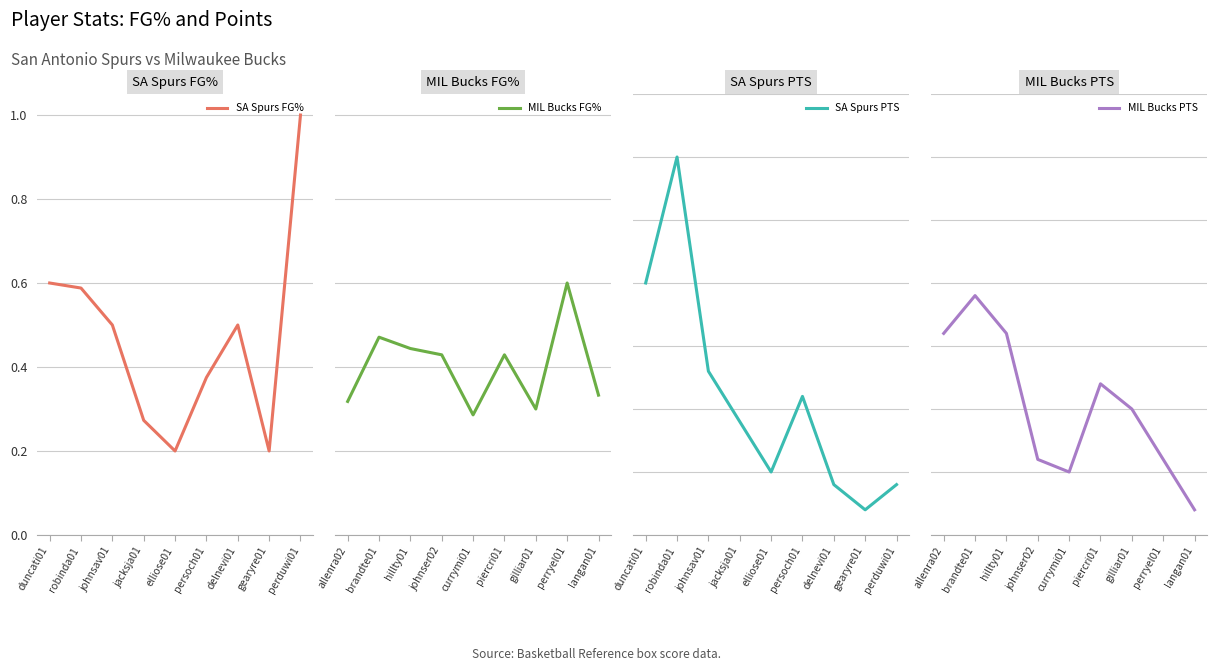

What is the highest value of the SA Spurs FG% series?

1.0